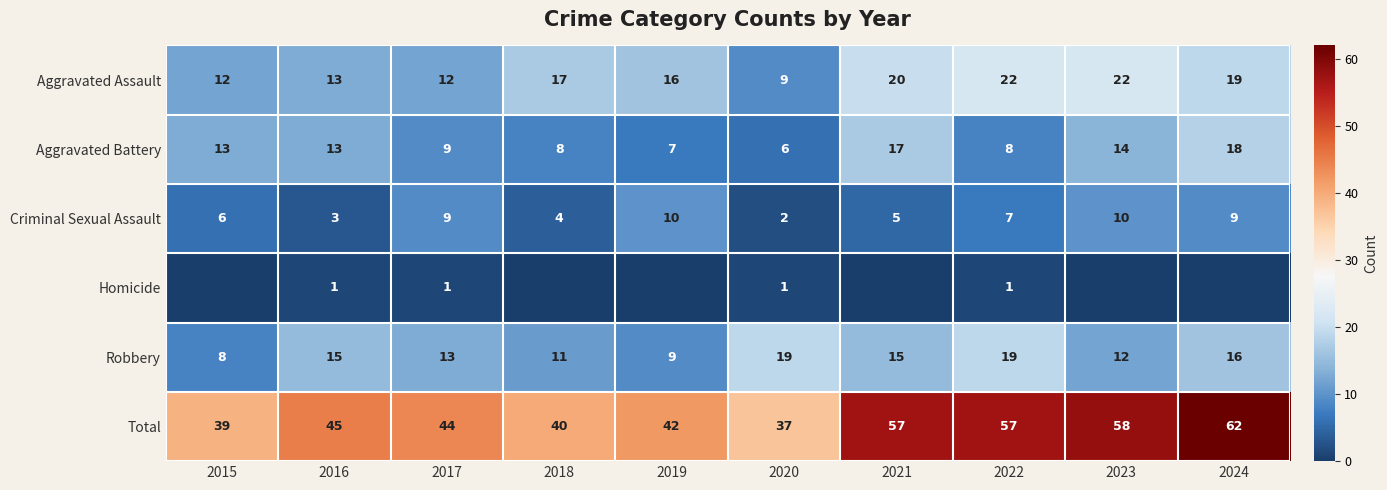

What is the difference between the highest and lowest values at 2018?

40